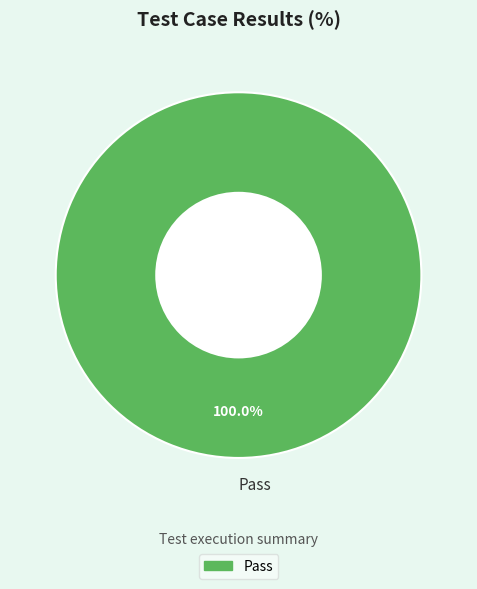

Rank the categories by value from lowest to highest.

Pass